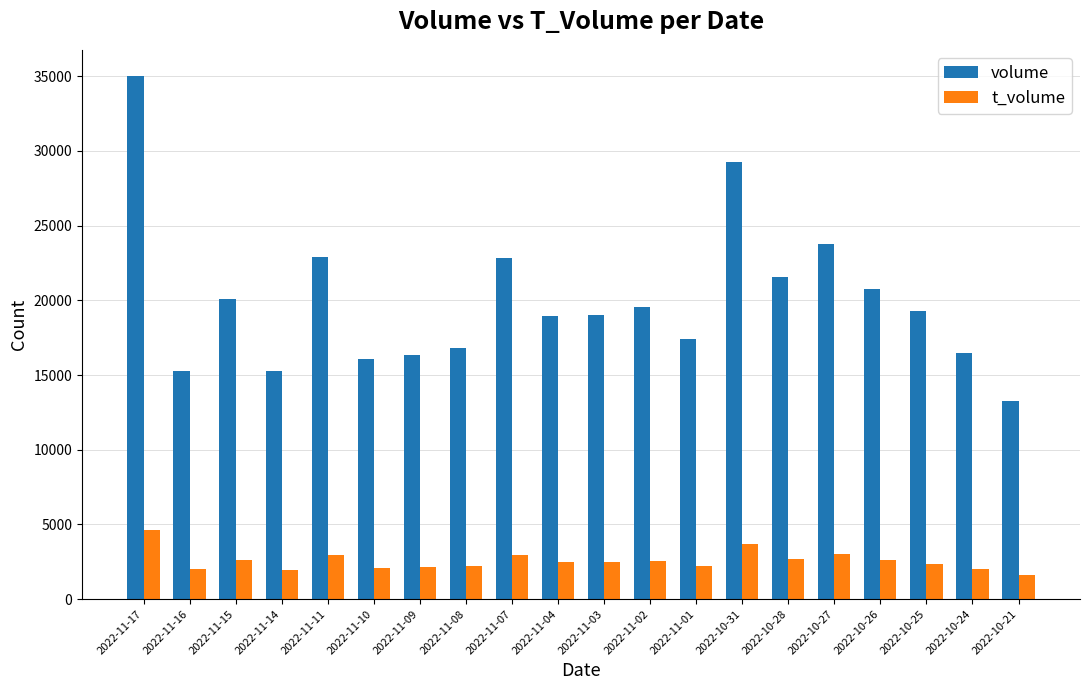

What is the highest value of the volume series?

35017